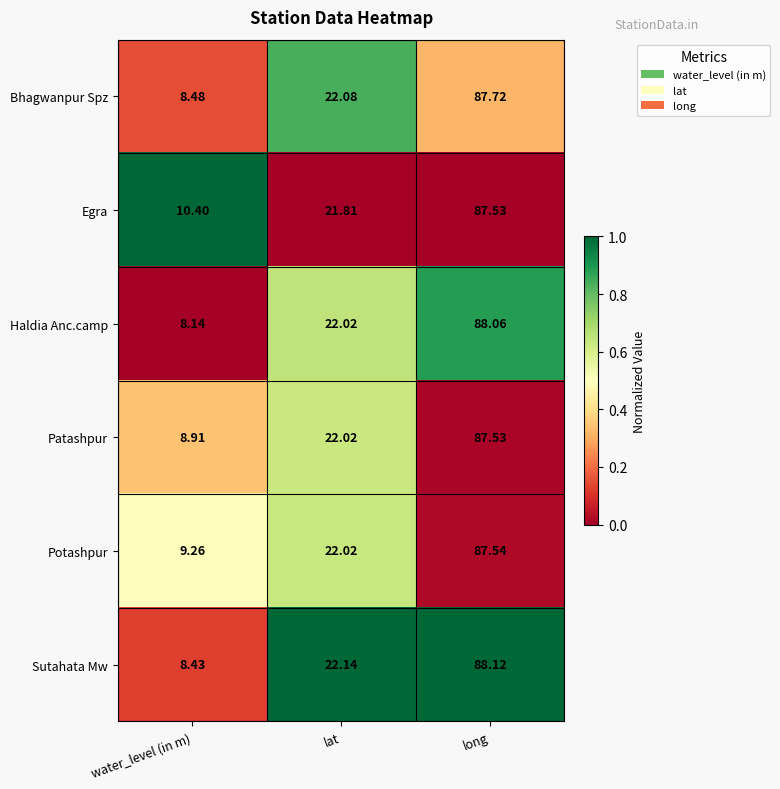

Which label corresponds to the smallest value in the chart?

water_level (in m)